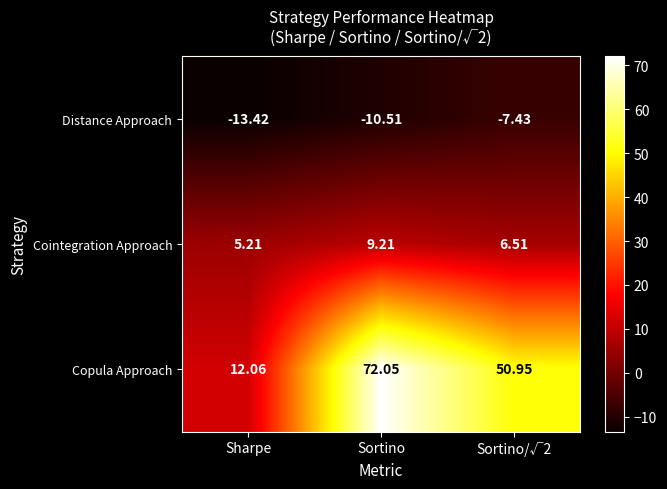

Rank the series by their maximum value, from highest to lowest.

Copula Approach, Cointegration Approach, Distance Approach